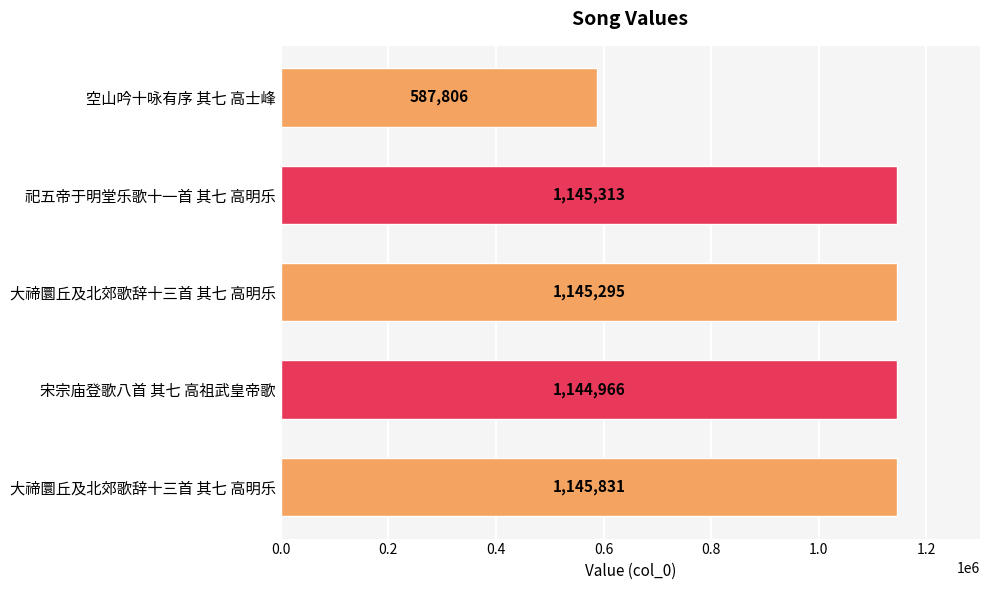

How many categories are shown in the chart?

5